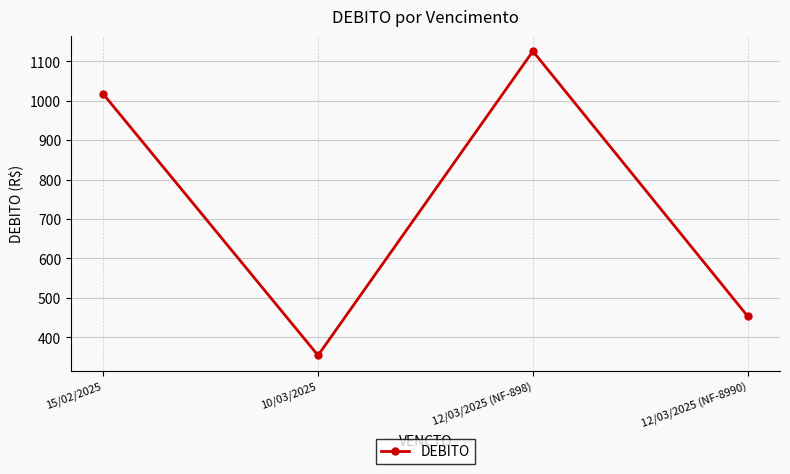

Is it true that the value at 10/03/2025 is 100.8?

False